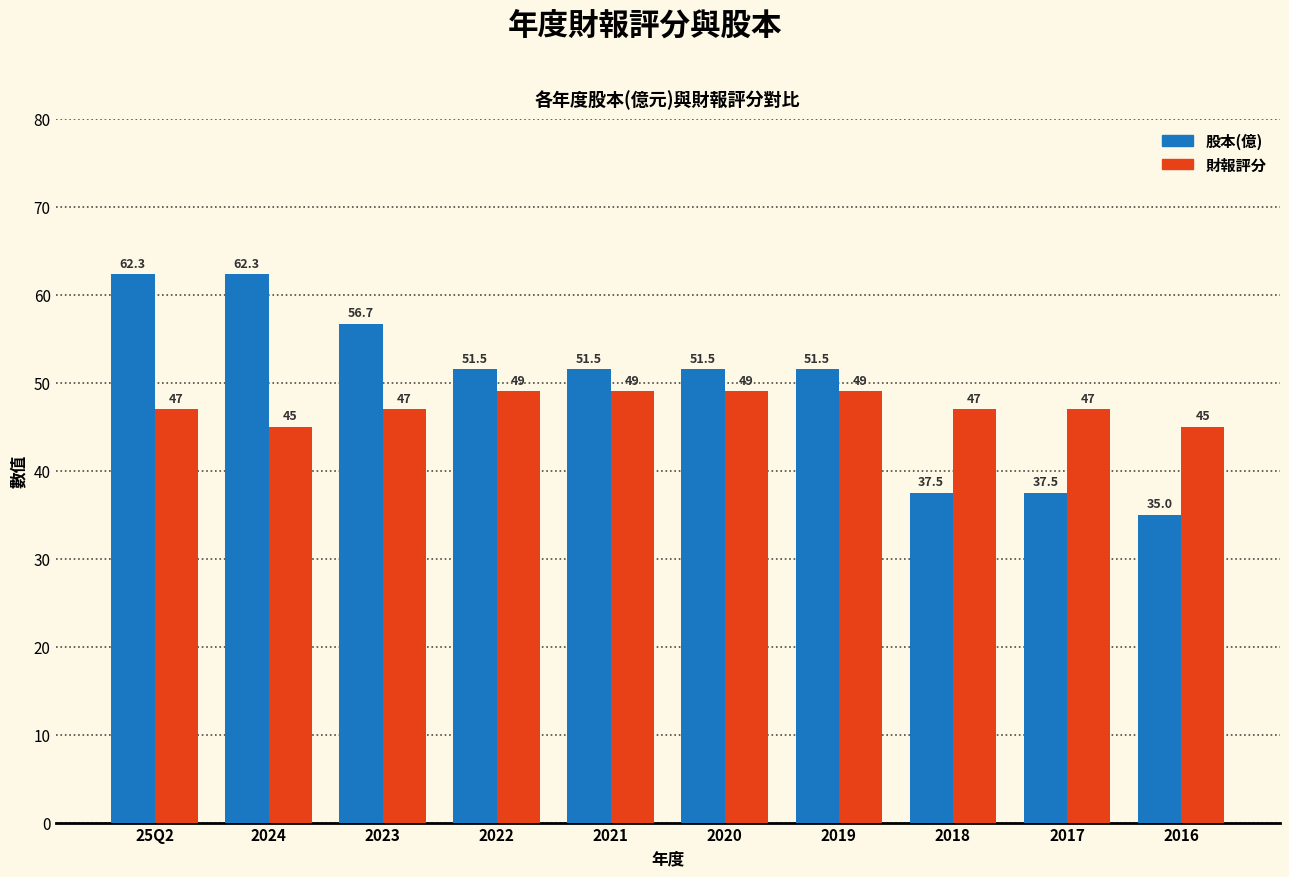

What position from the right is 2022?

7